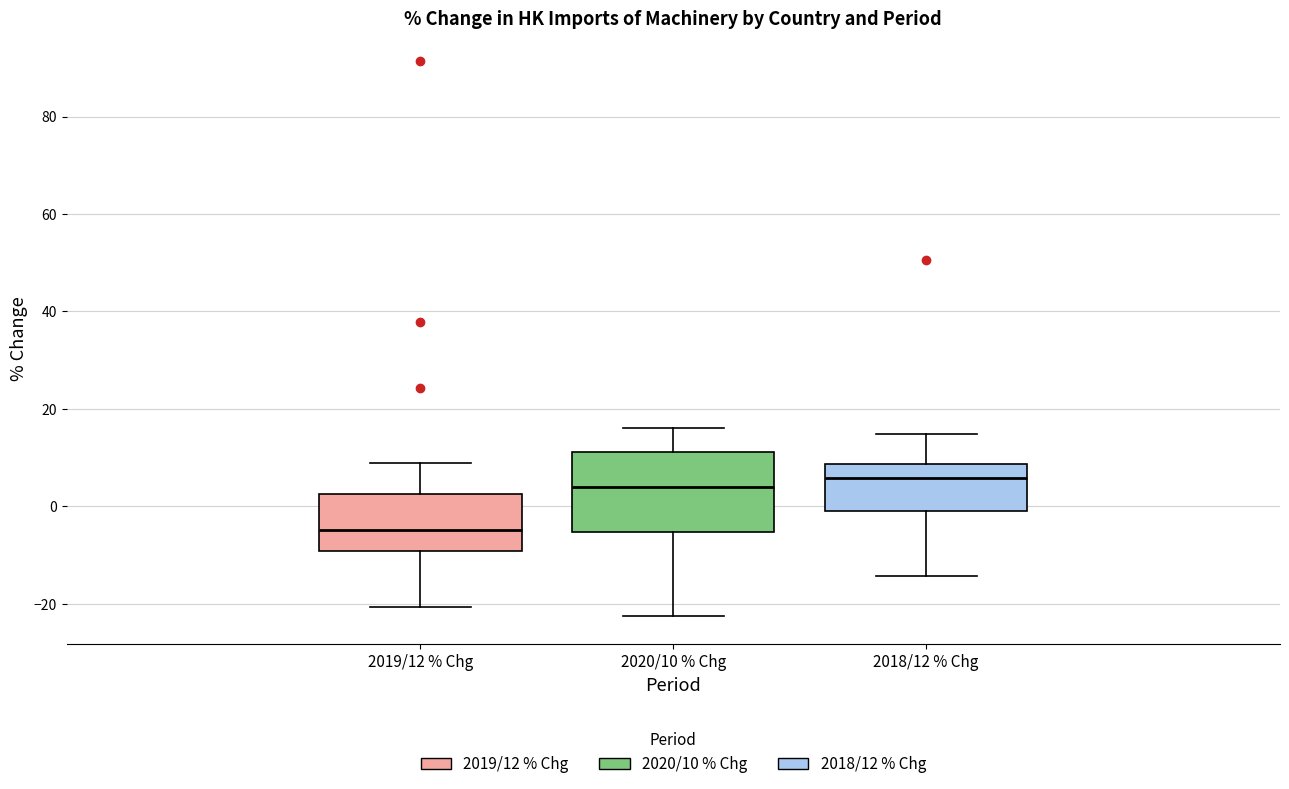

Comparing the boxes themselves (not the whiskers), which one is the tallest?

2020/10 % Chg